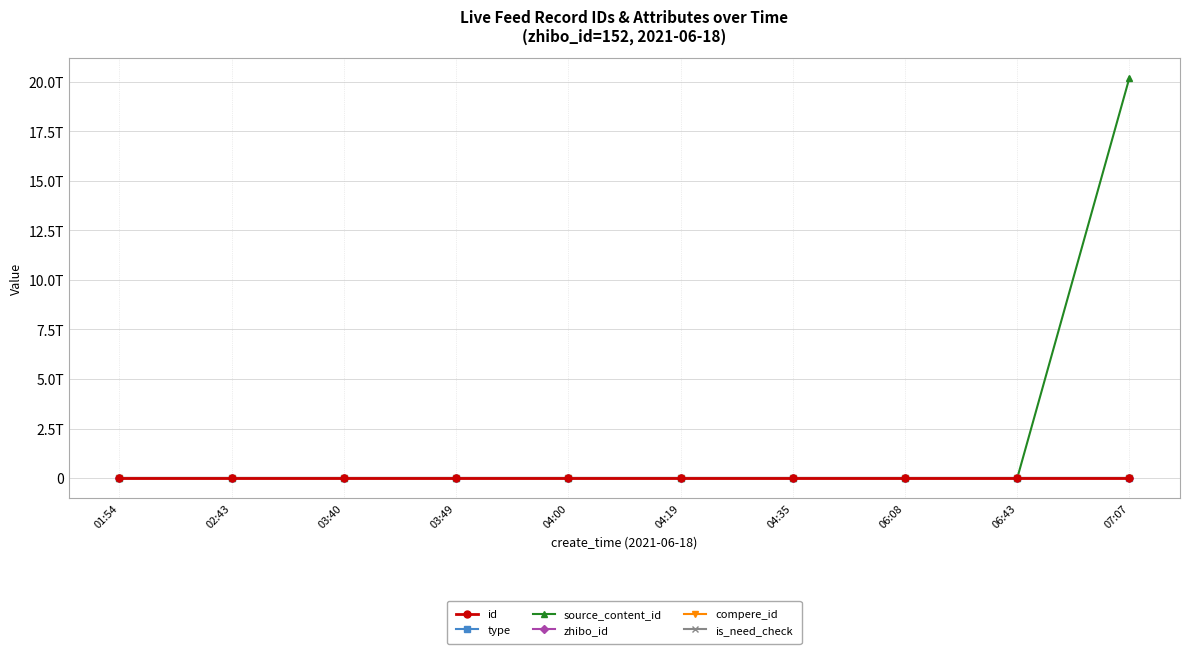

What is the label of the 8th point from the left?

06:08